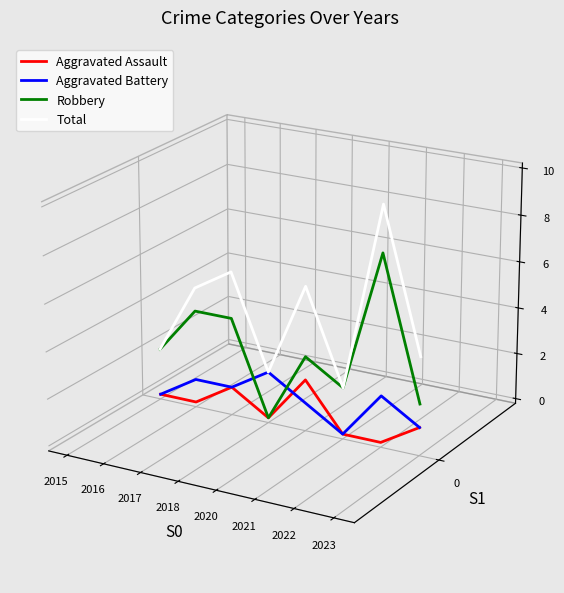

At which label does Robbery reach its peak?

2022